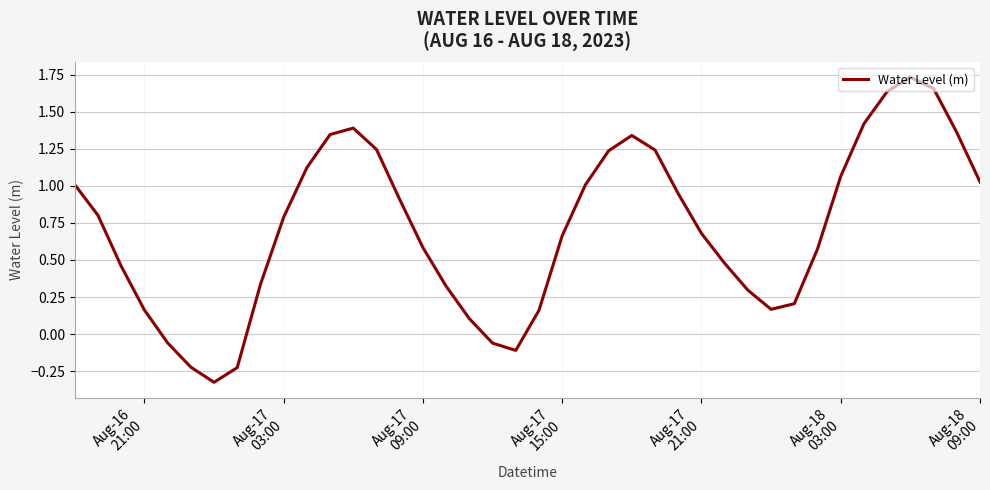

What is the difference between the maximum and minimum values?

2.1